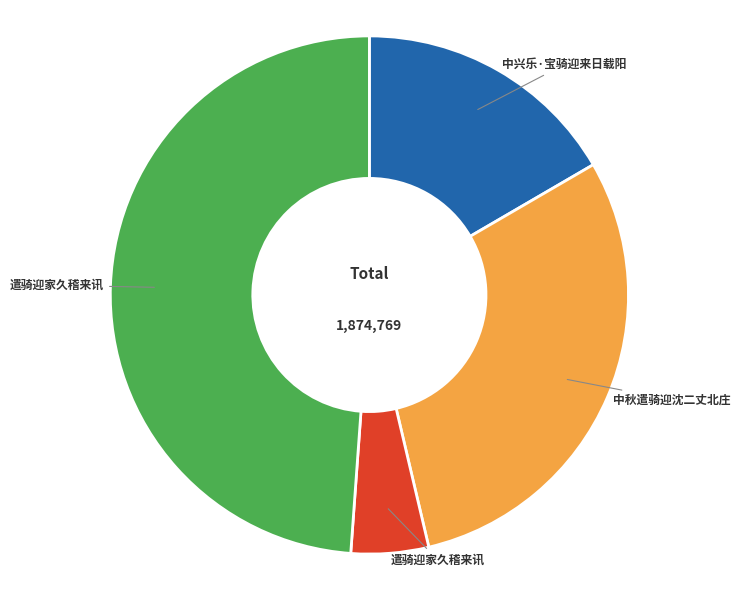

Is there any slice that represents more than half of the pie?

No